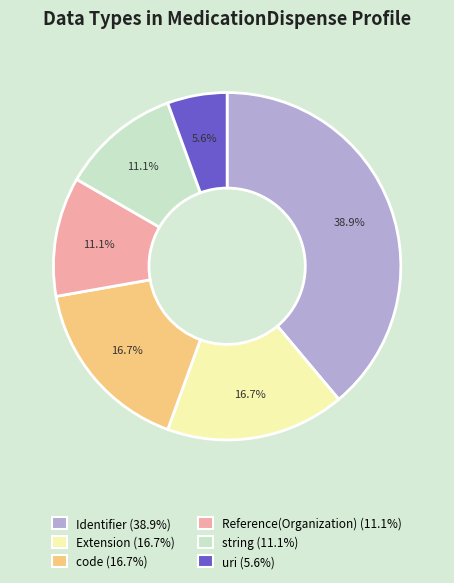

What portion of the pie excludes Reference(Organization)?

88.9%